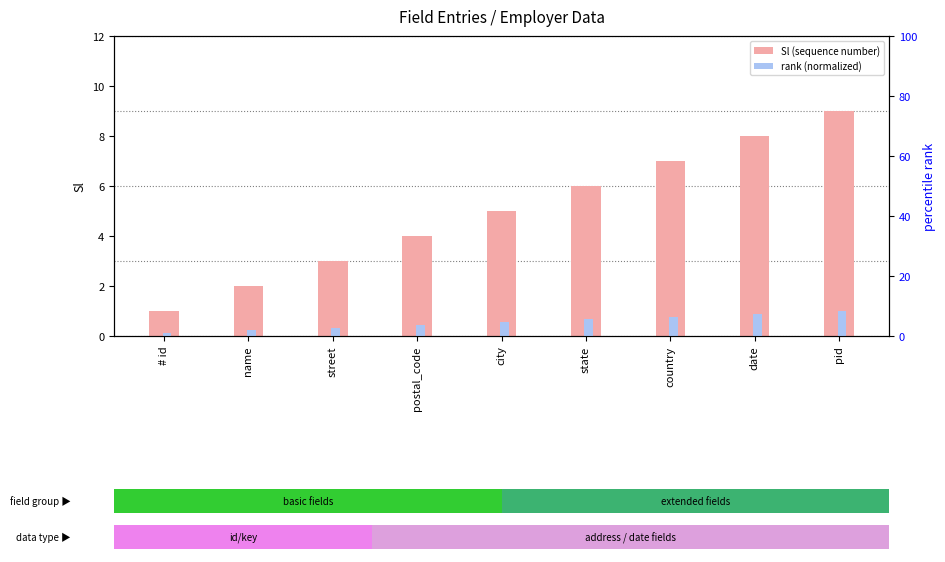

Which series changed the most between state and date?

Sl (sequence number)